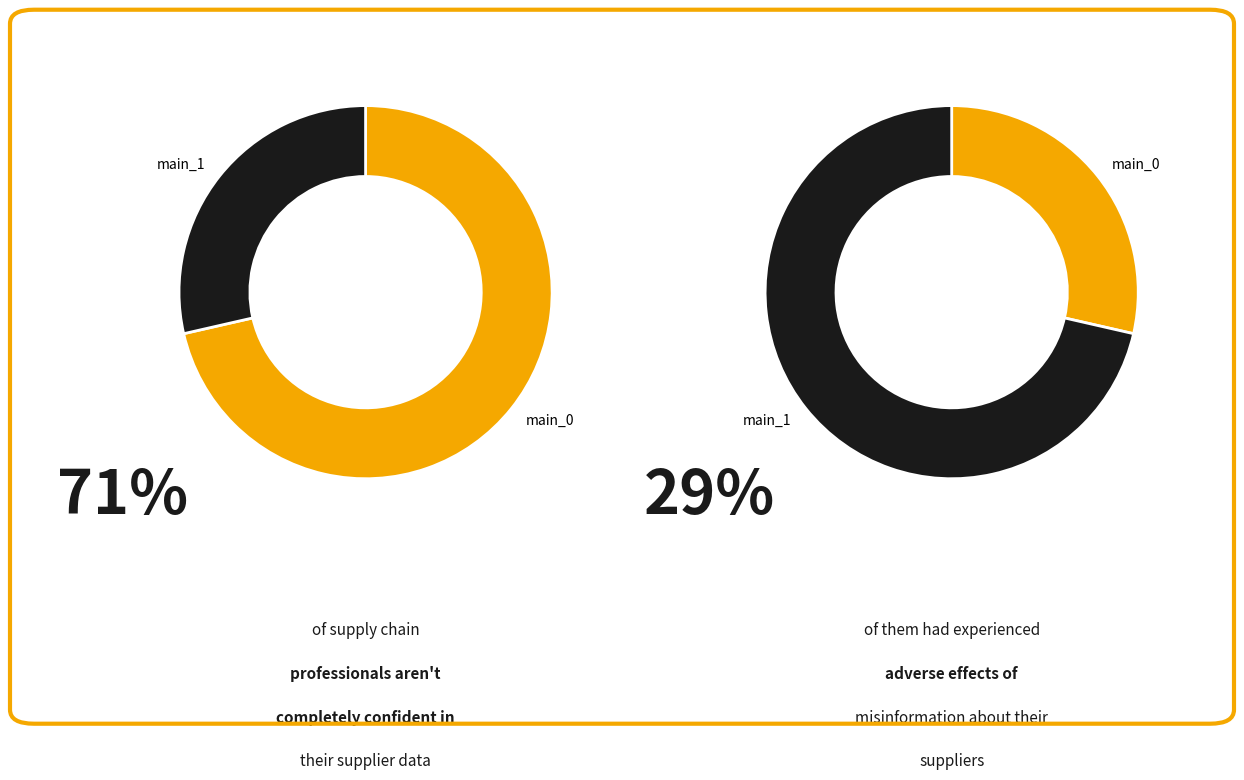

Which slice is the largest?

1